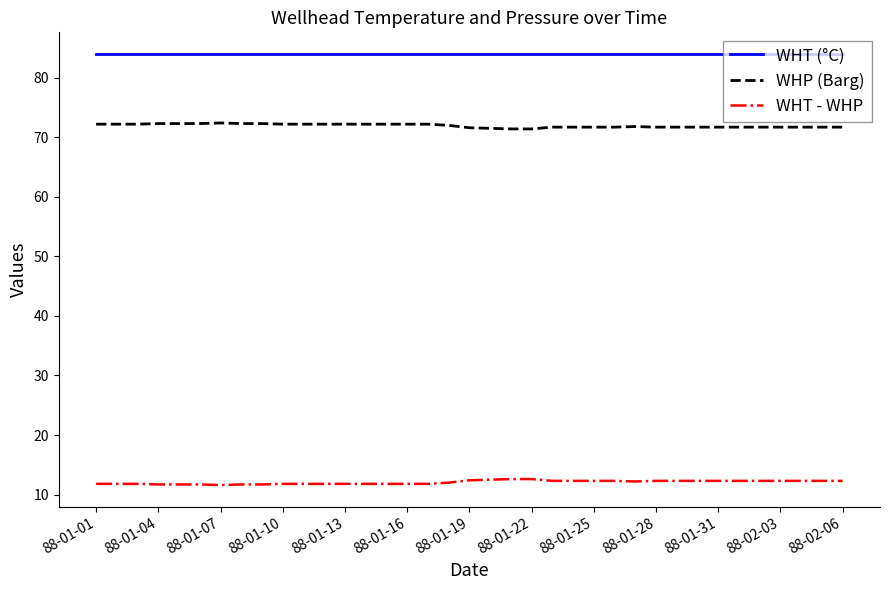

Which series has the largest total across all categories?

WHT (°C)